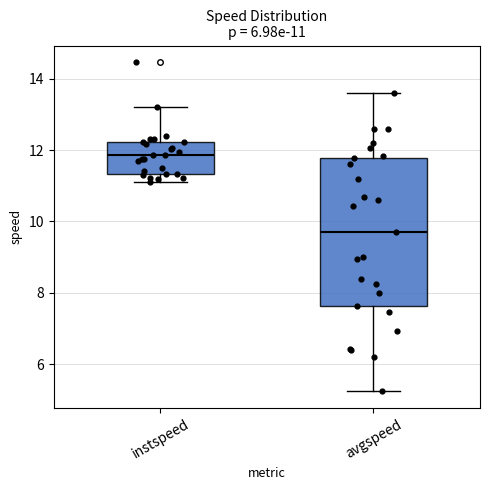

Which box is the tallest, from its lower edge to its upper edge?

avgspeed